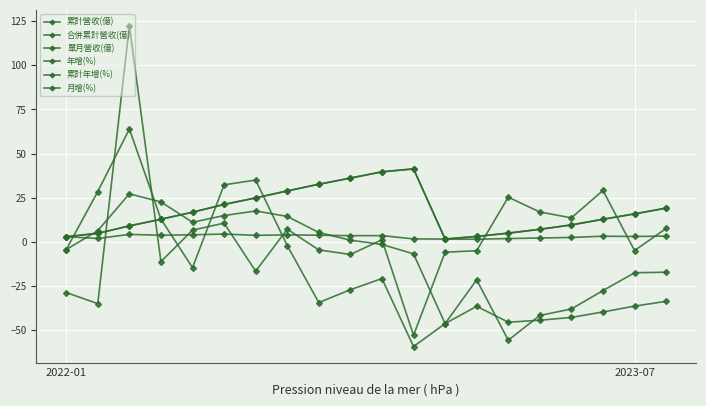

Where does the 累計年增(%) series first go above -1?

2023-07